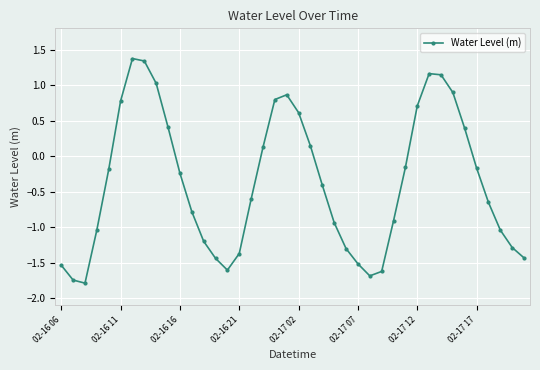

What is the sum of all values?

-14.9